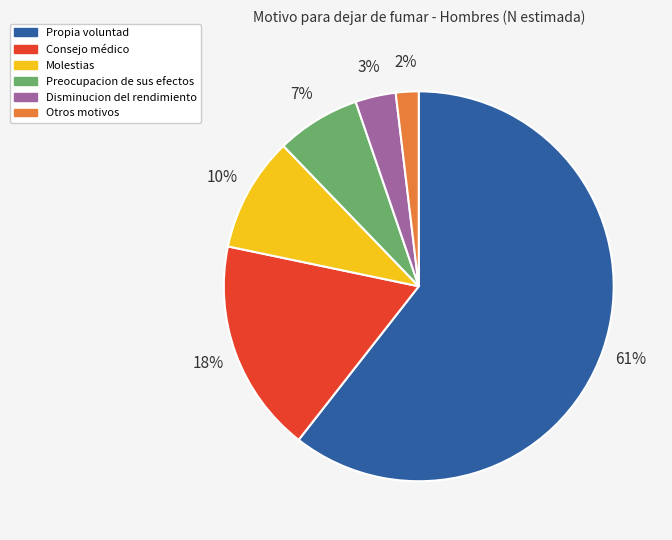

What is the majority slice?

Propia voluntad